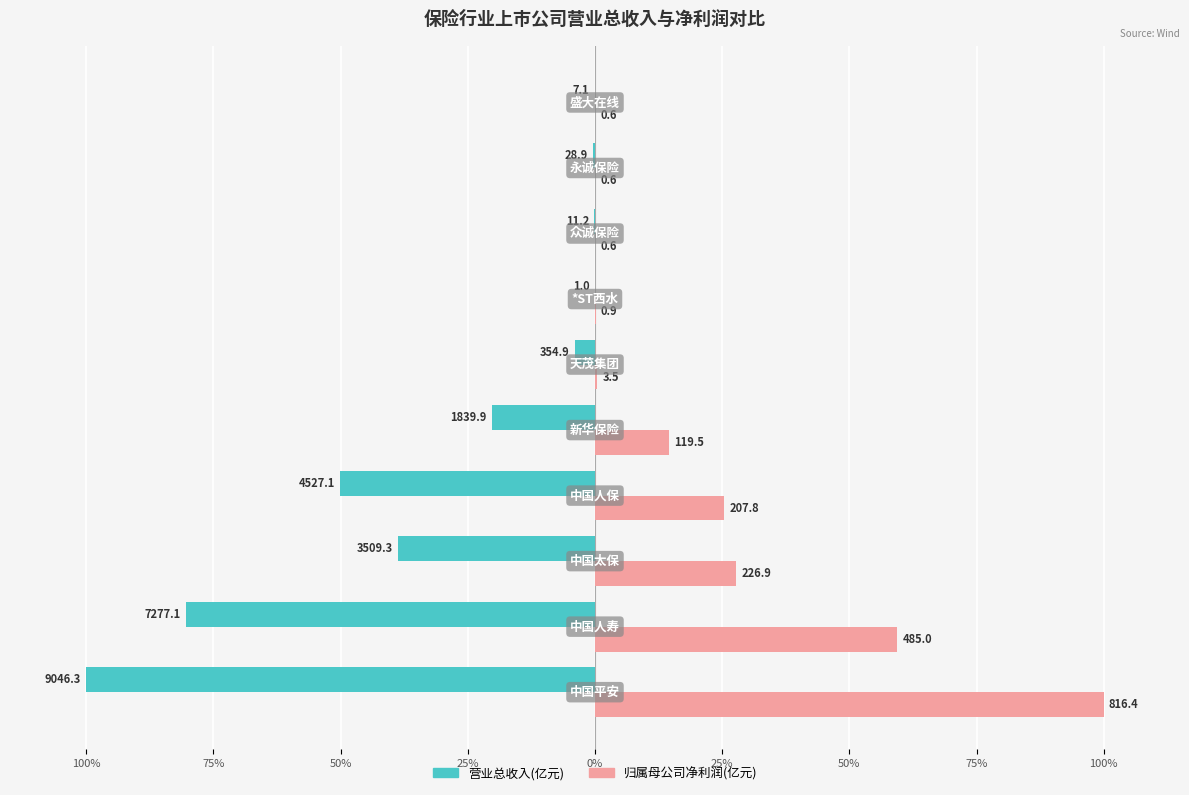

What are all the series names shown in the legend?

营业总收入(亿元), 归属母公司净利润(亿元)